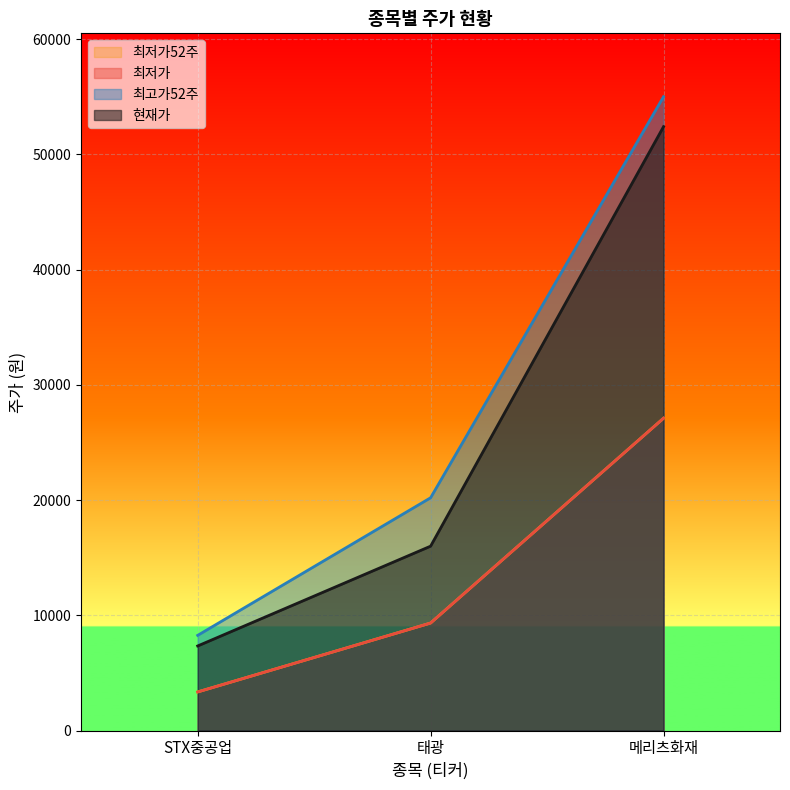

List the labels in order of 현재가 value, largest first.

메리츠화재, 태광, STX중공업